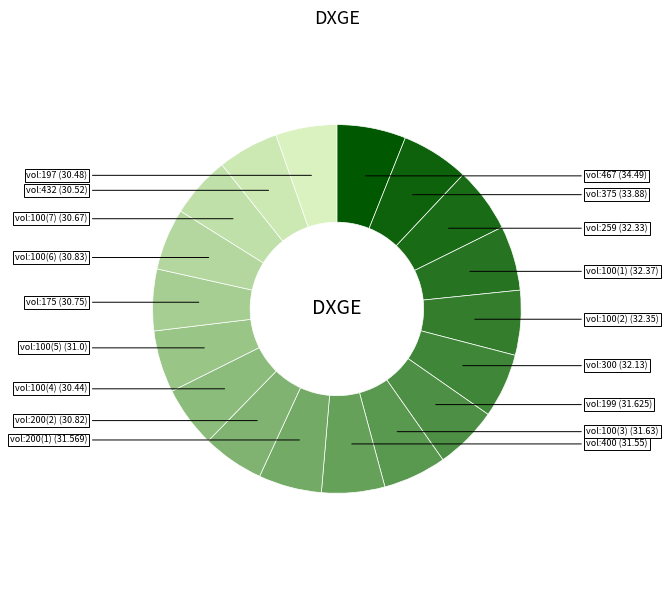

How many slices are in this pie chart?

18